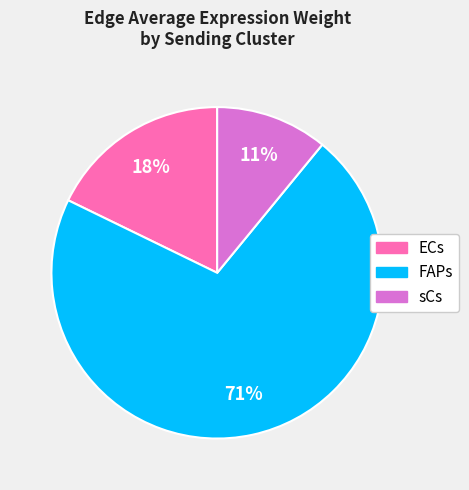

True or false: FAPs accounts for 32% of the total.

False